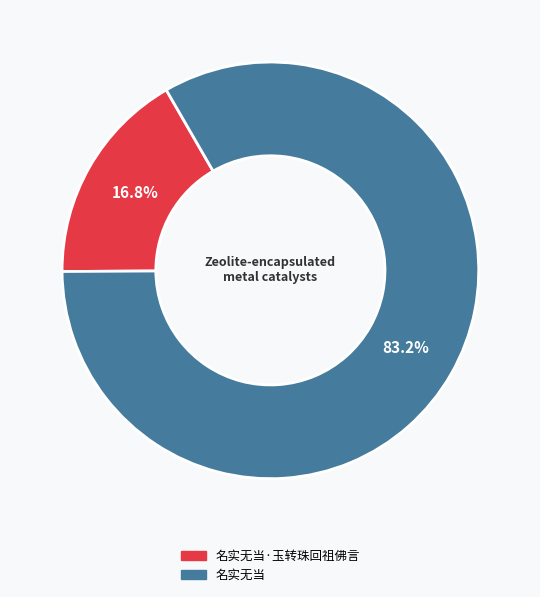

What is the largest slice in the pie chart?

名实无当